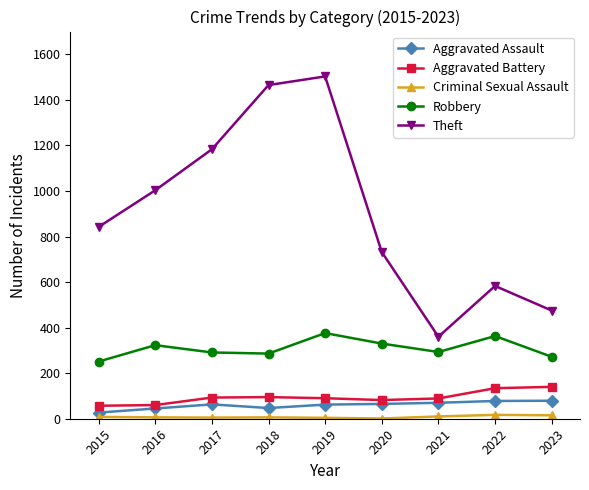

What is the difference between the Aggravated Battery values at 2022 and 2019?

44